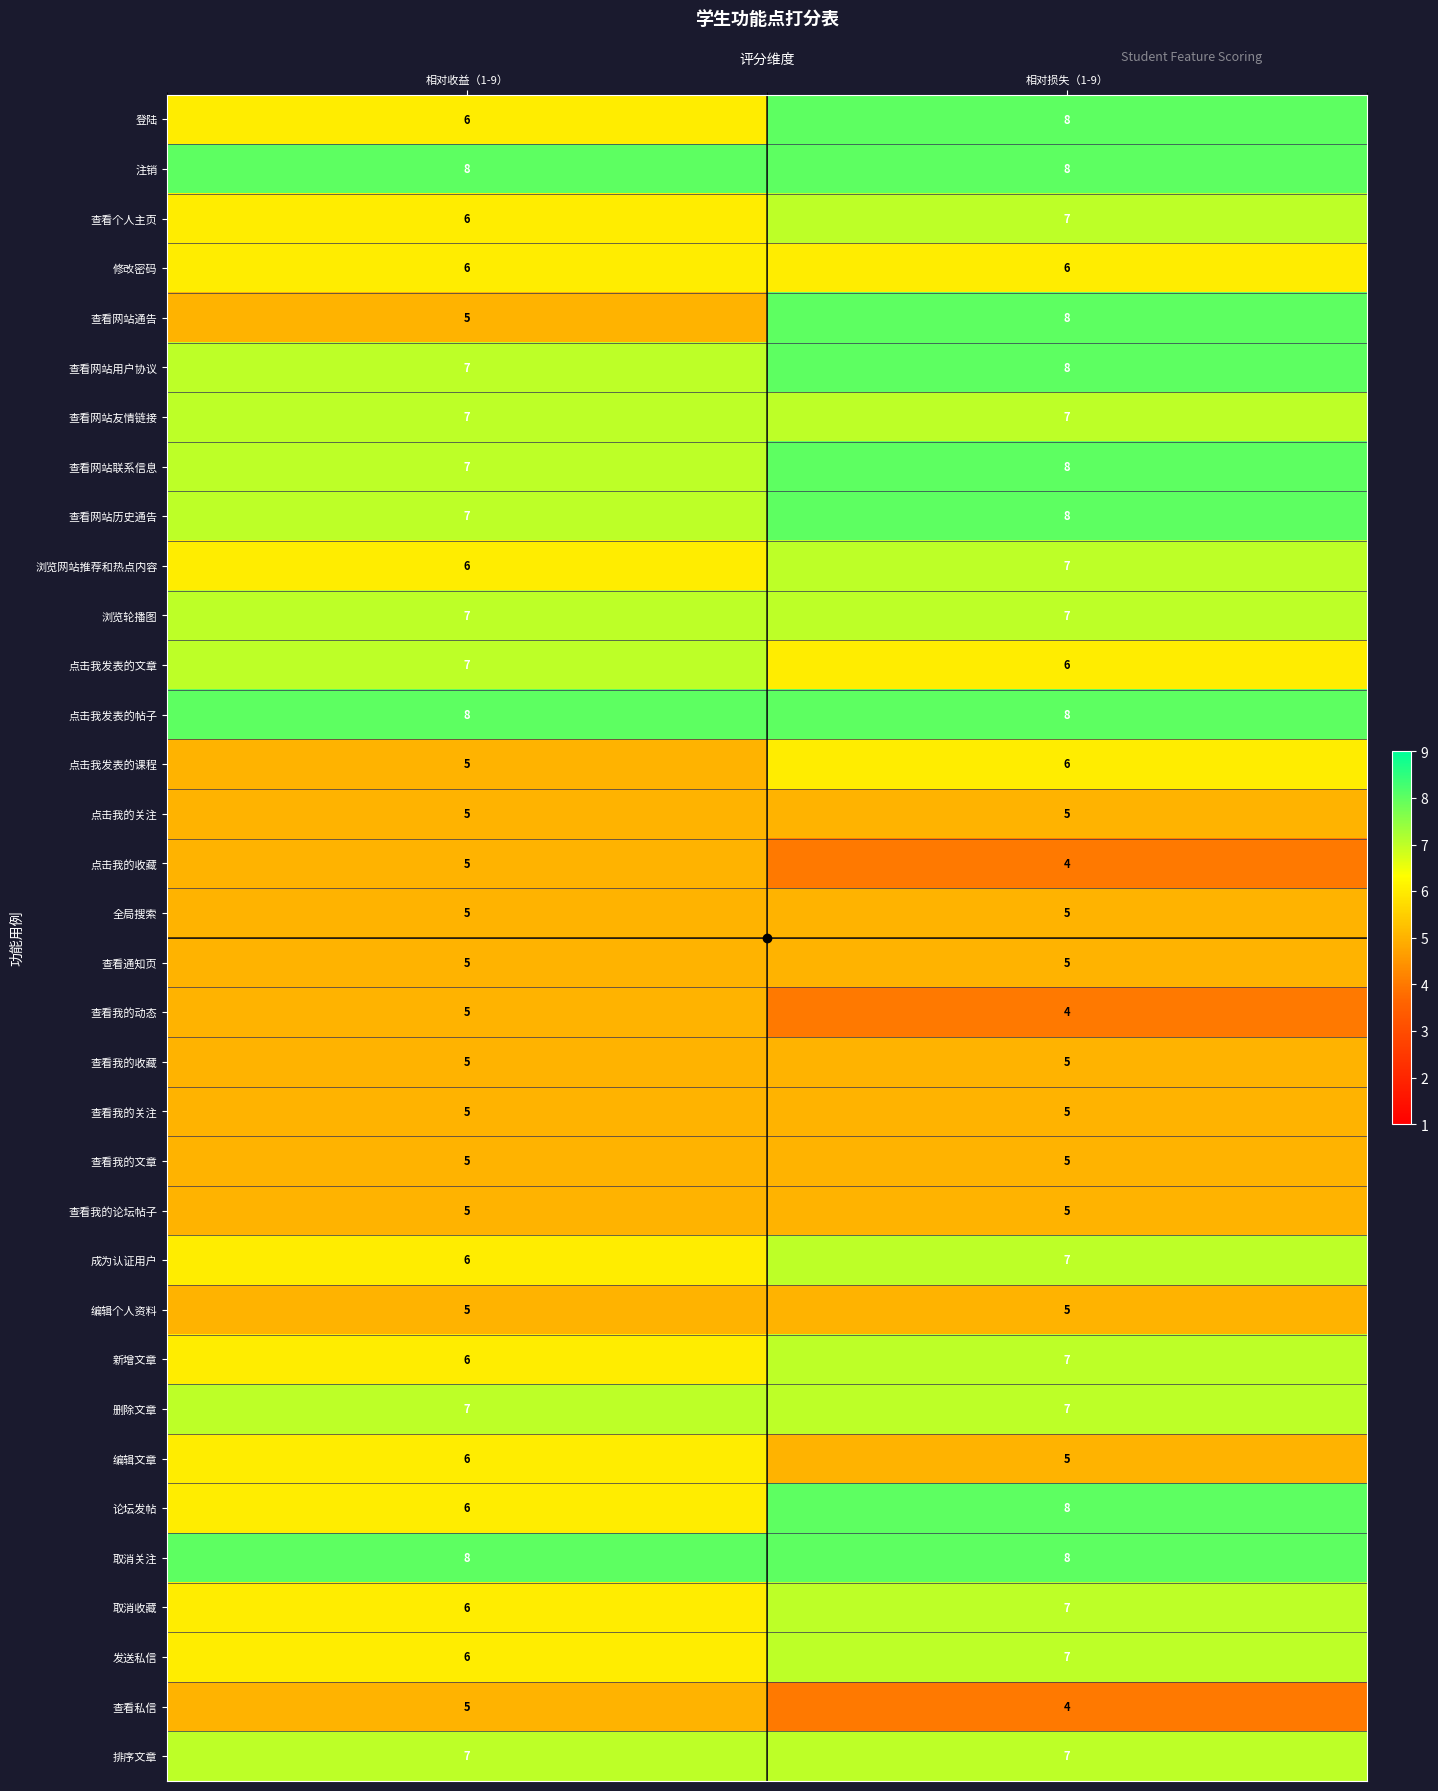

What is the minimum value shown in the chart?

4